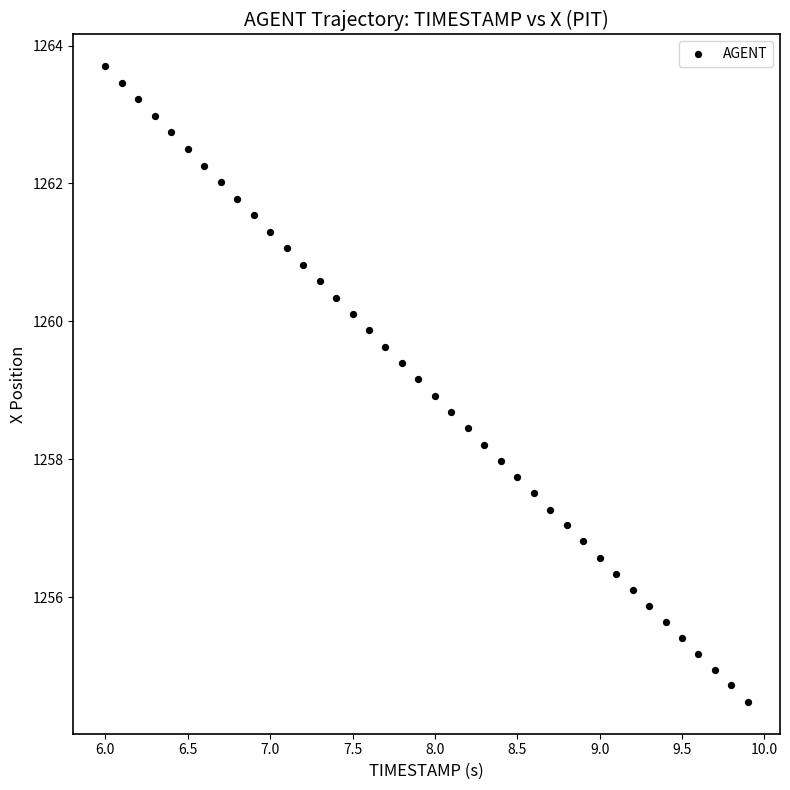

What is the range of X values (max minus min)?

3.9